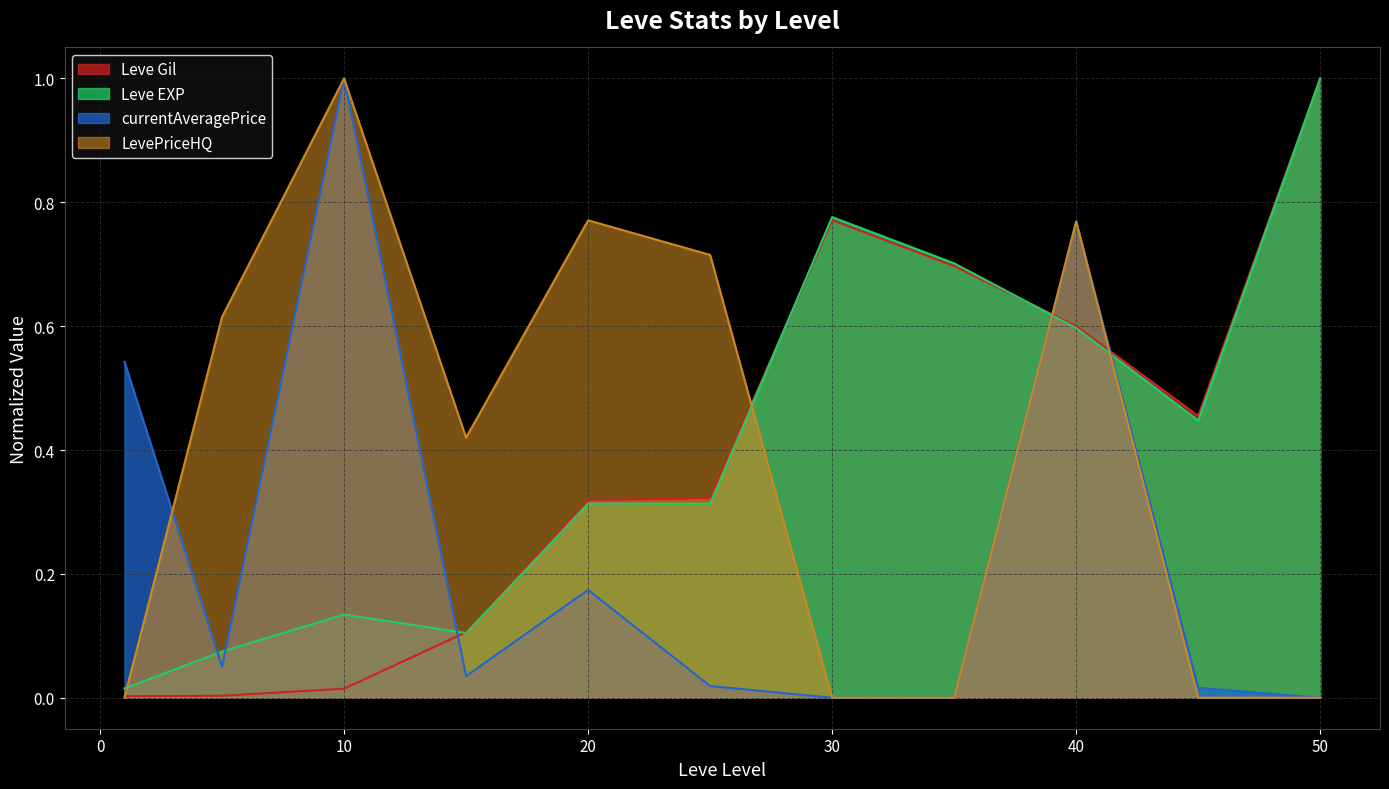

At which label does currentAveragePrice reach its minimum?

30